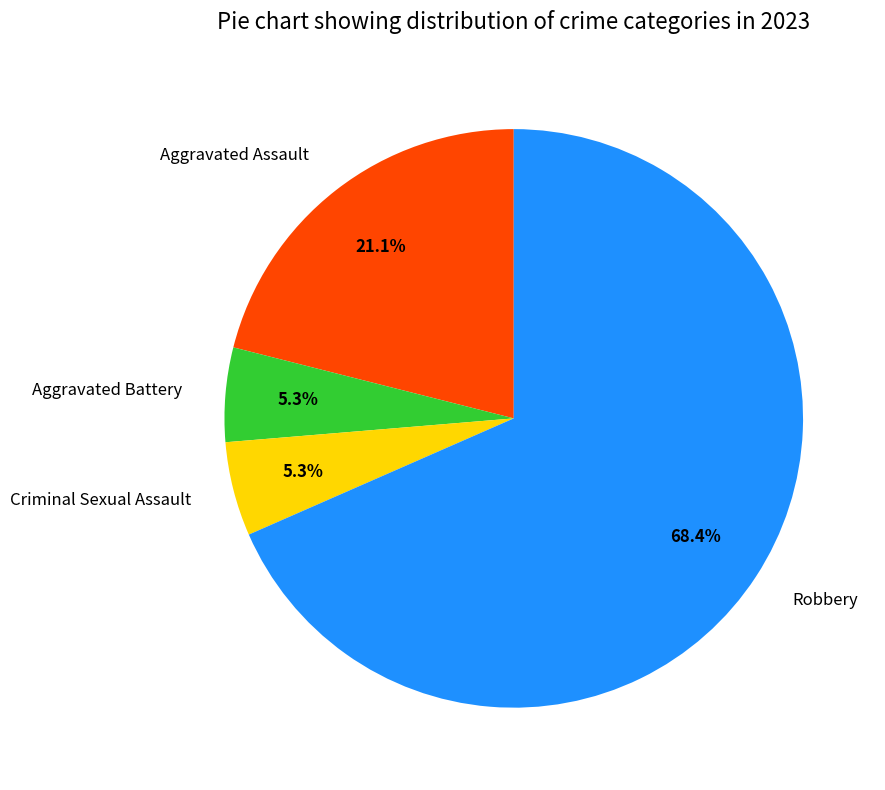

To the nearest percent, what is the difference between the Aggravated Battery and Robbery slice percentages?

63%